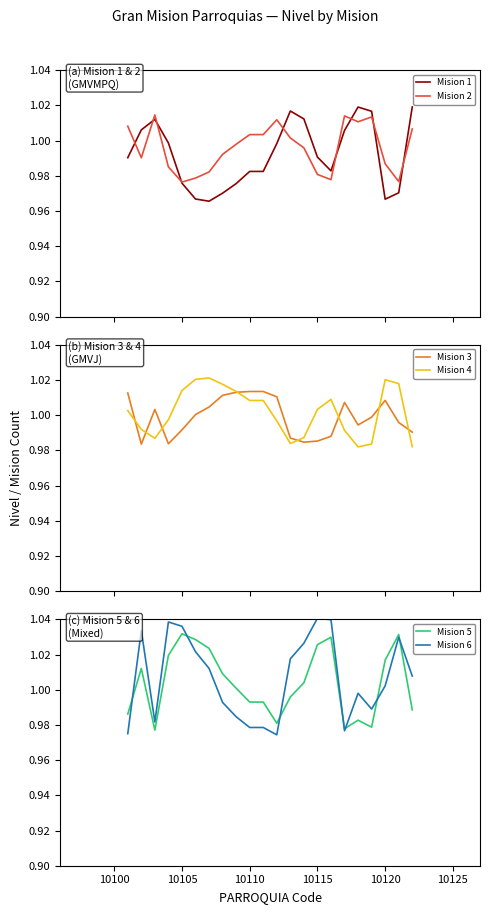

True or false: Mision 1 has more than 0 points higher than both neighbors.

True